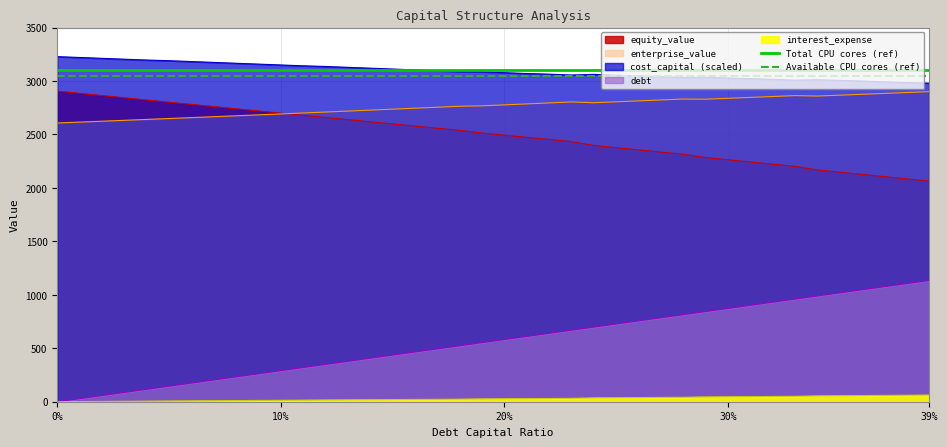

At how many categories does at least one series exceed 3065?

40